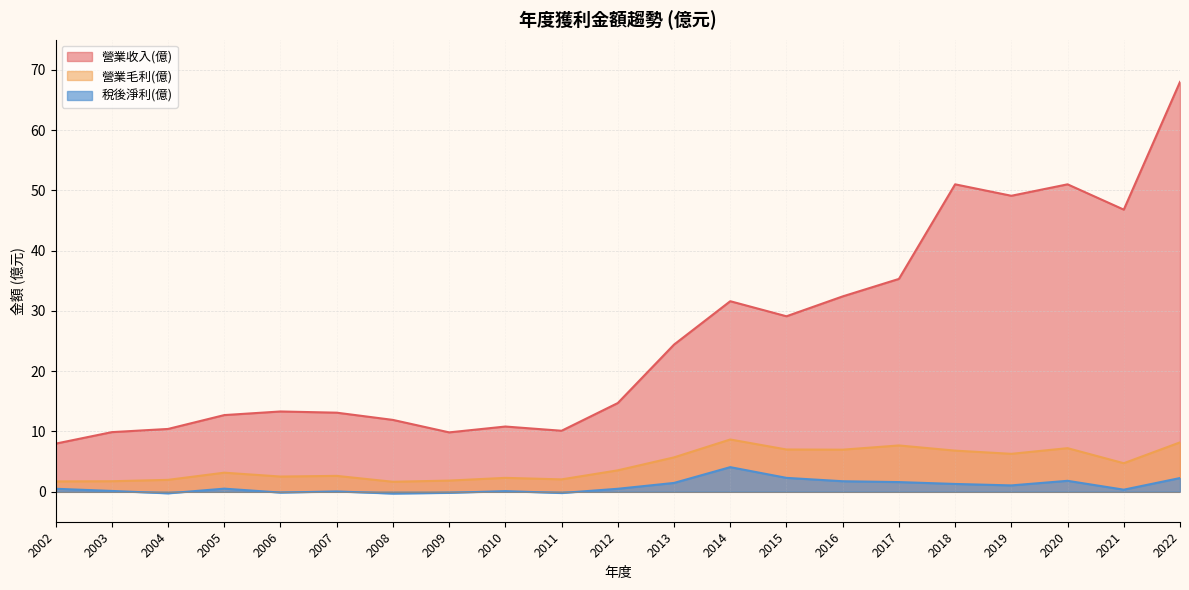

Which has a higher value, 2019 or 2017?

2019